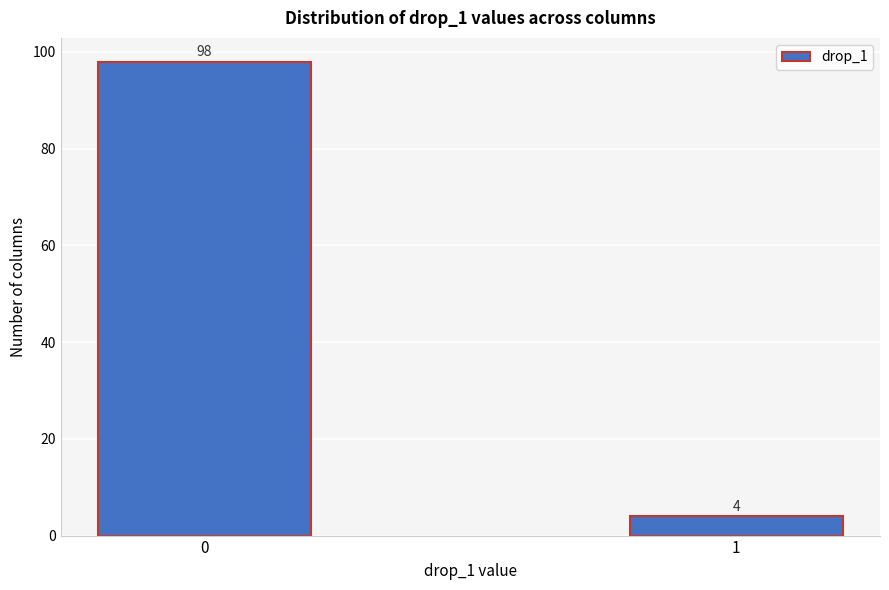

Reading right to left, what are all the values shown in this chart?

4	98